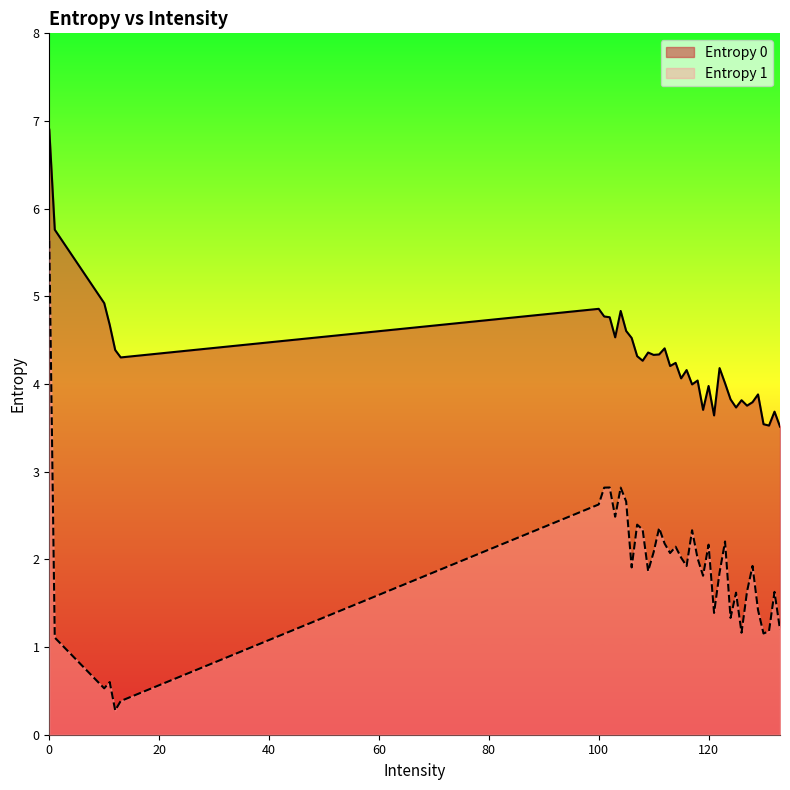

In Entropy 1, how many points are lower than both neighbors (excluding endpoints)?

12